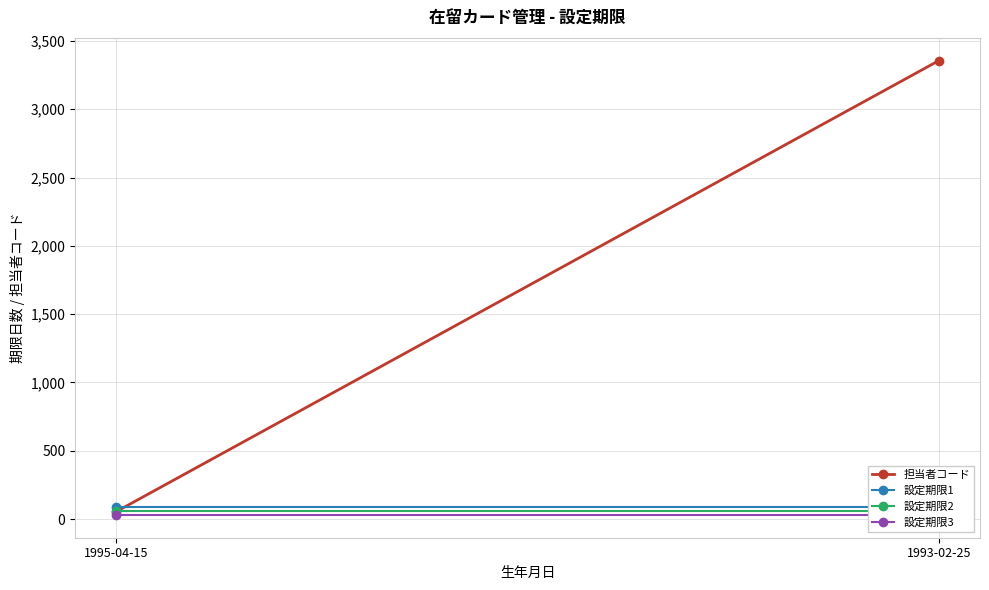

What is the total value across all series at 1993-02-25?

3536